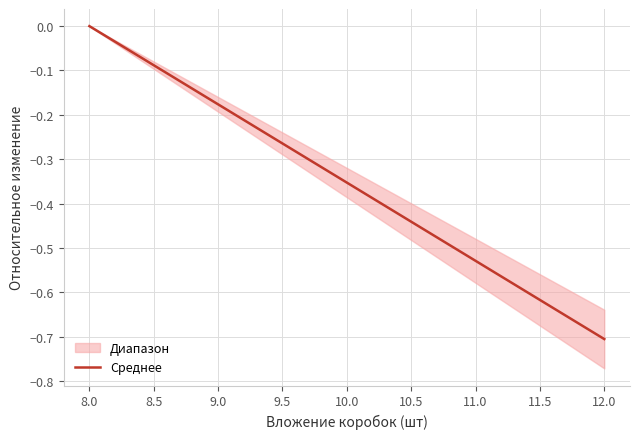

How many categories are shown in the chart?

2